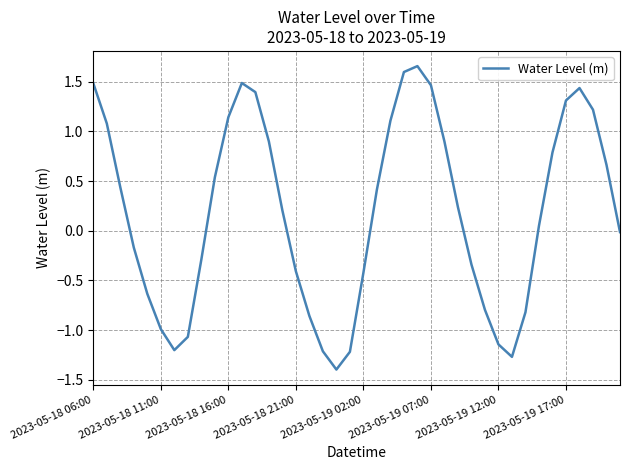

What is the minimum value shown in the chart?

-1.4